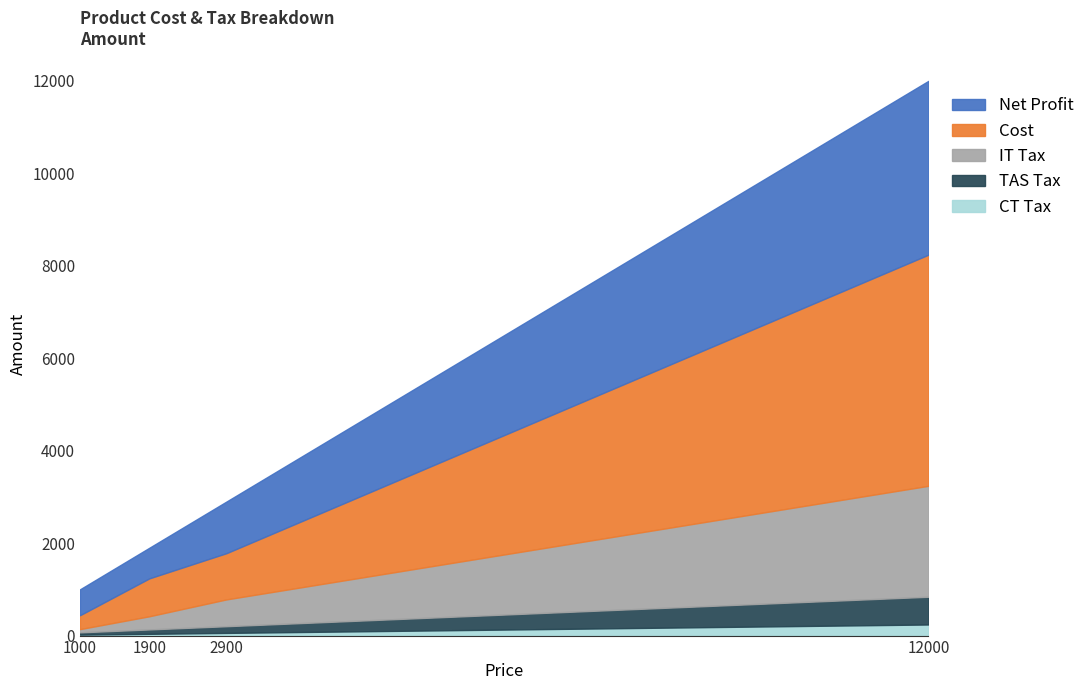

At which category is the sum across all series the highest?

12000